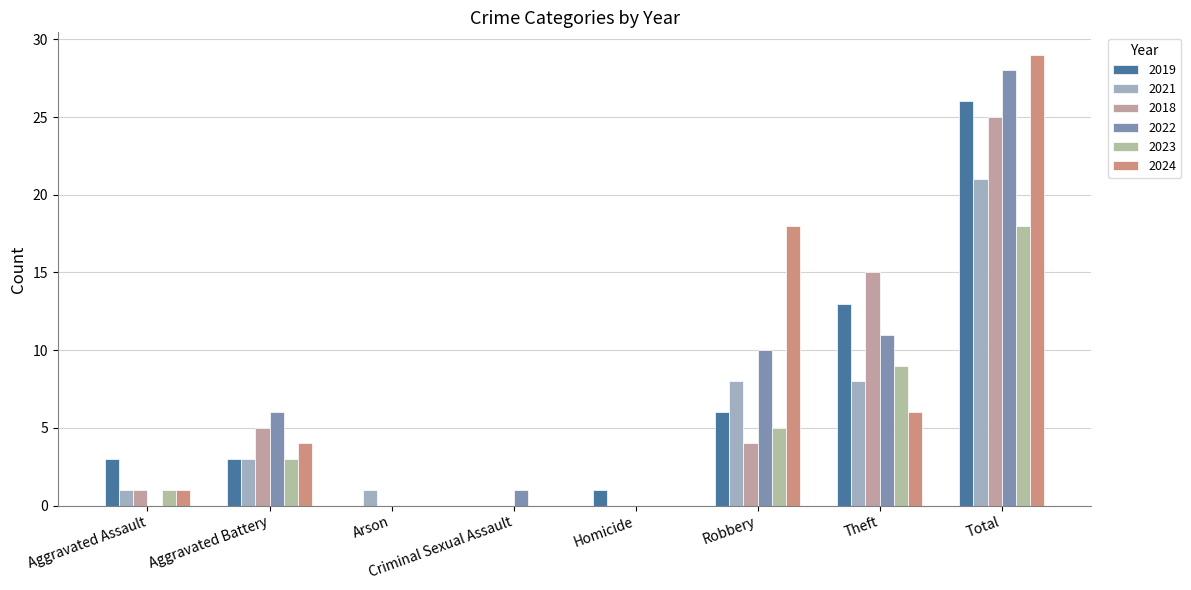

What is the difference between the 2022 values at Total and Arson?

28